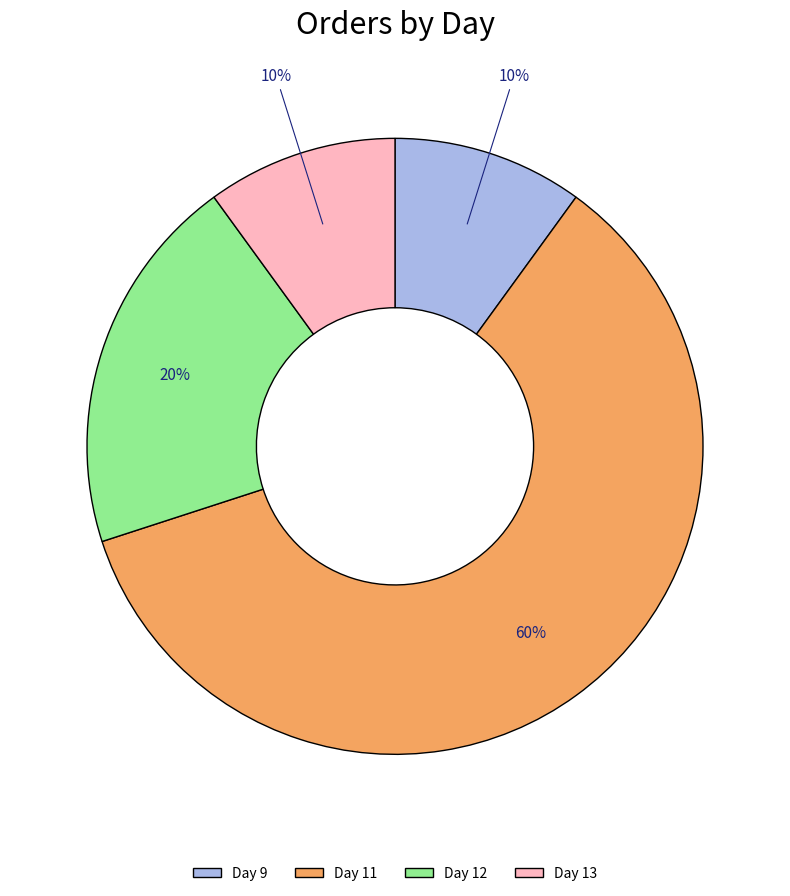

To the nearest percent, what is the difference between the largest and smallest slice percentages?

50%